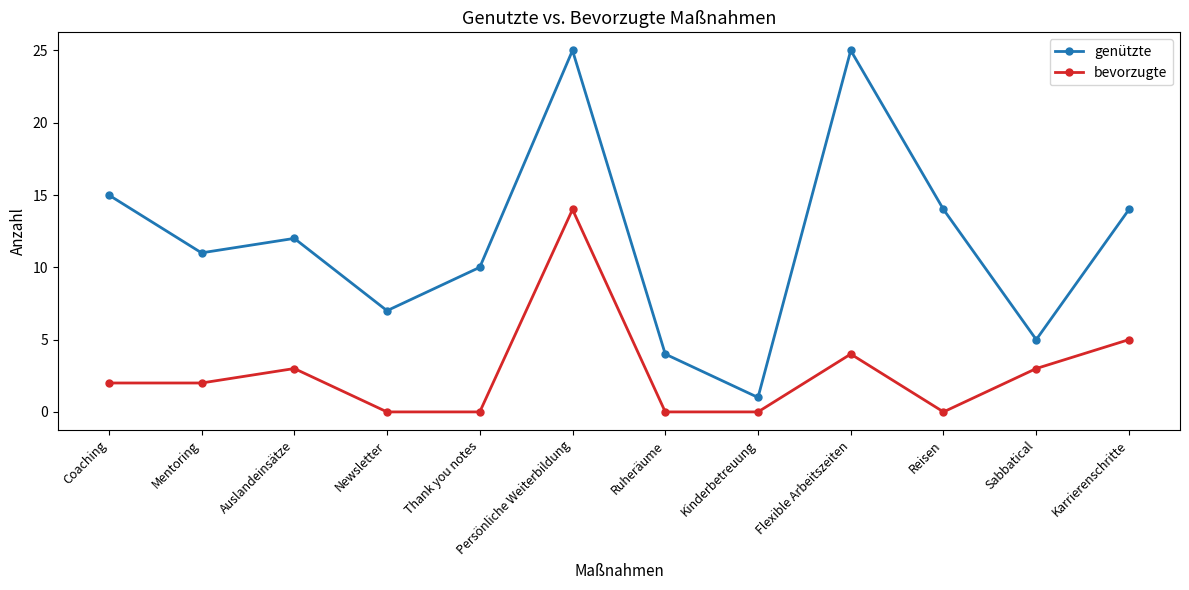

Which series has the widest spread of values?

genützte